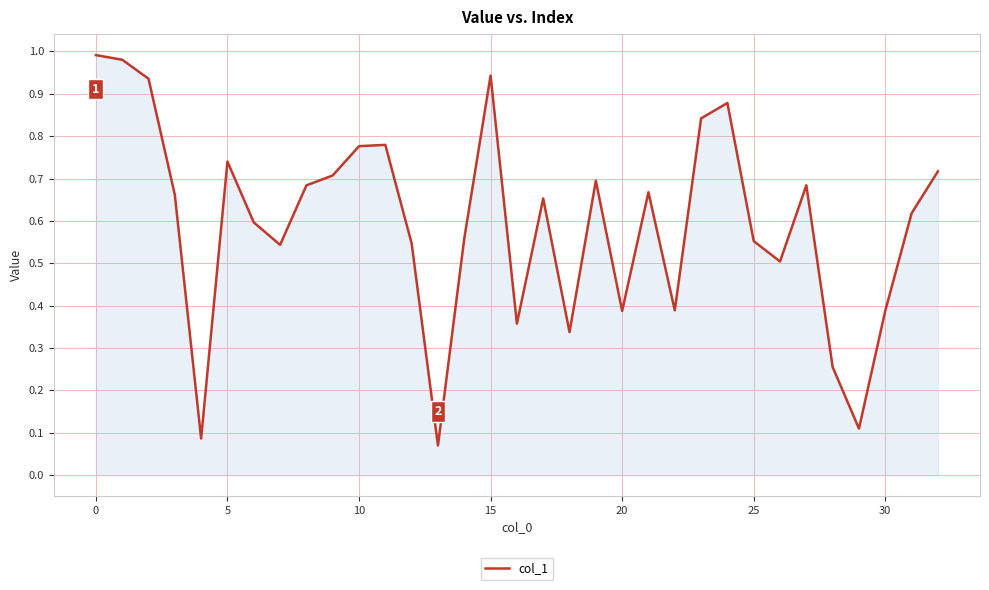

How many lines are shown in the chart?

1